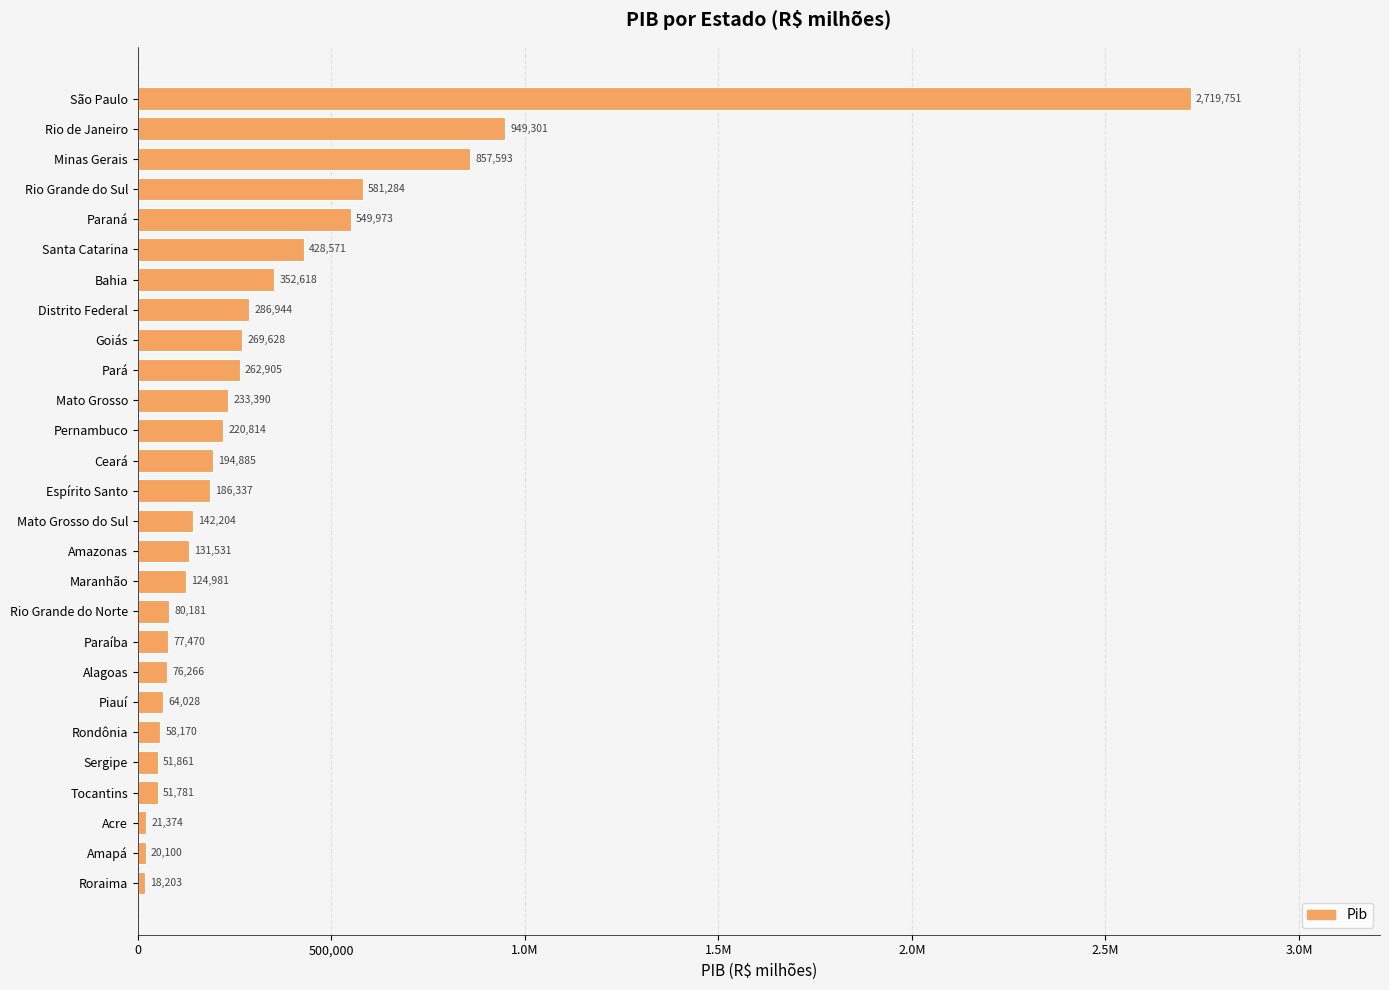

Does the chart contain any negative values?

No